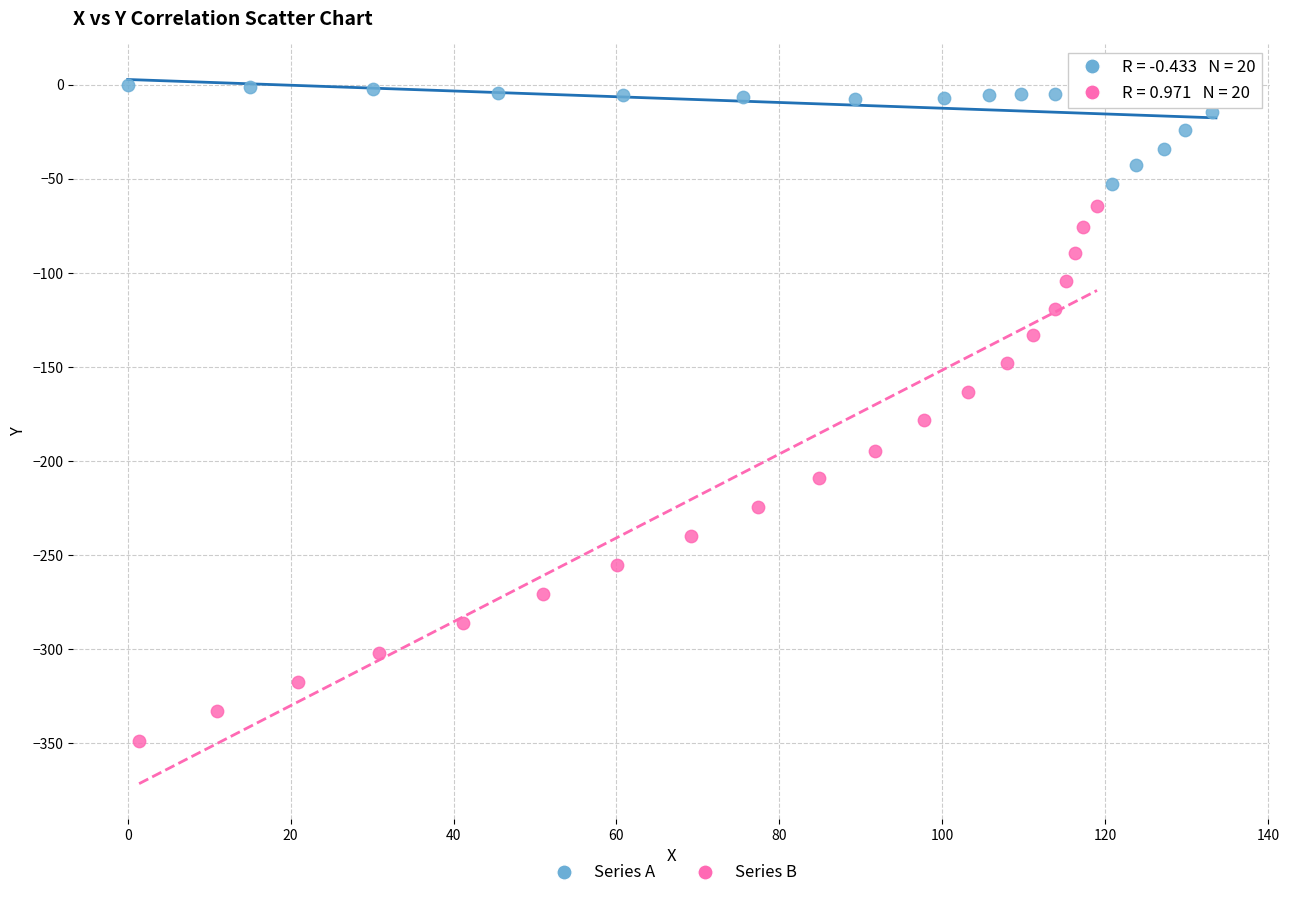

Which series reaches the minimum Y coordinate?

Series B